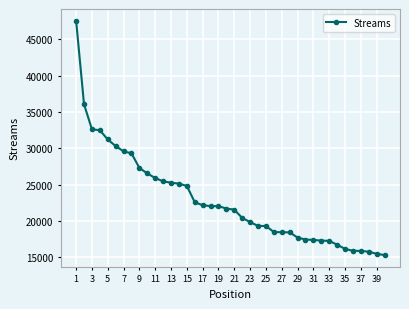

What is the smallest value displayed?

15277